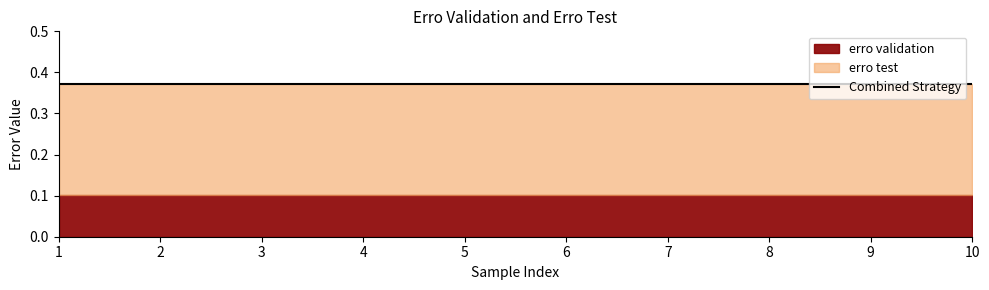

Reading left to right, extract all data points from this chart.

erro validation: 0.1	0.1	0.1	0.1	0.1	0.1	0.1	0.1	0.1	0.1
erro test: 0.4	0.4	0.4	0.4	0.4	0.4	0.4	0.4	0.4	0.4